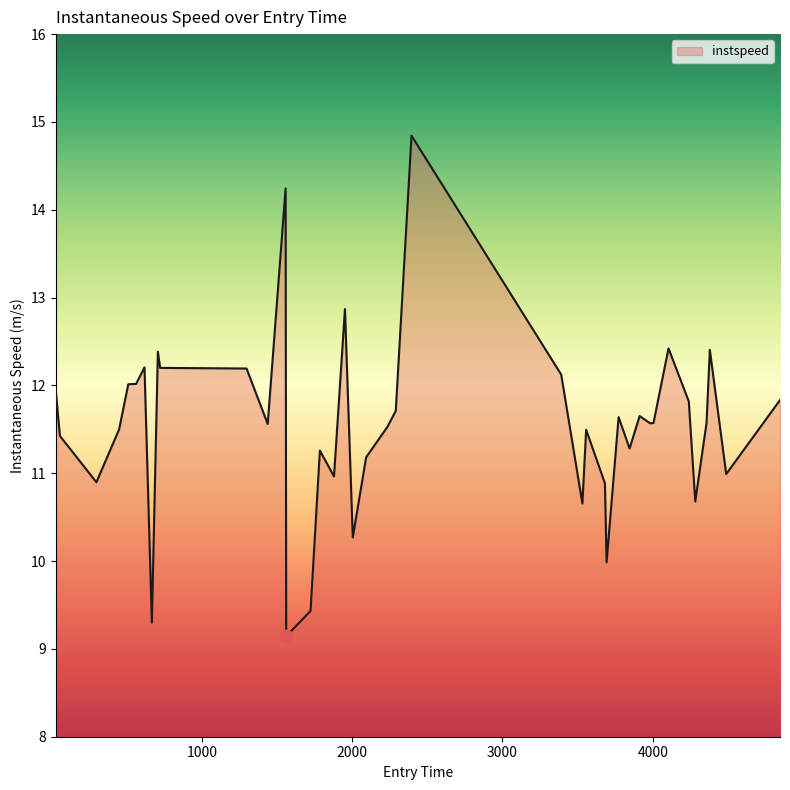

What is the smallest value displayed?

9.1